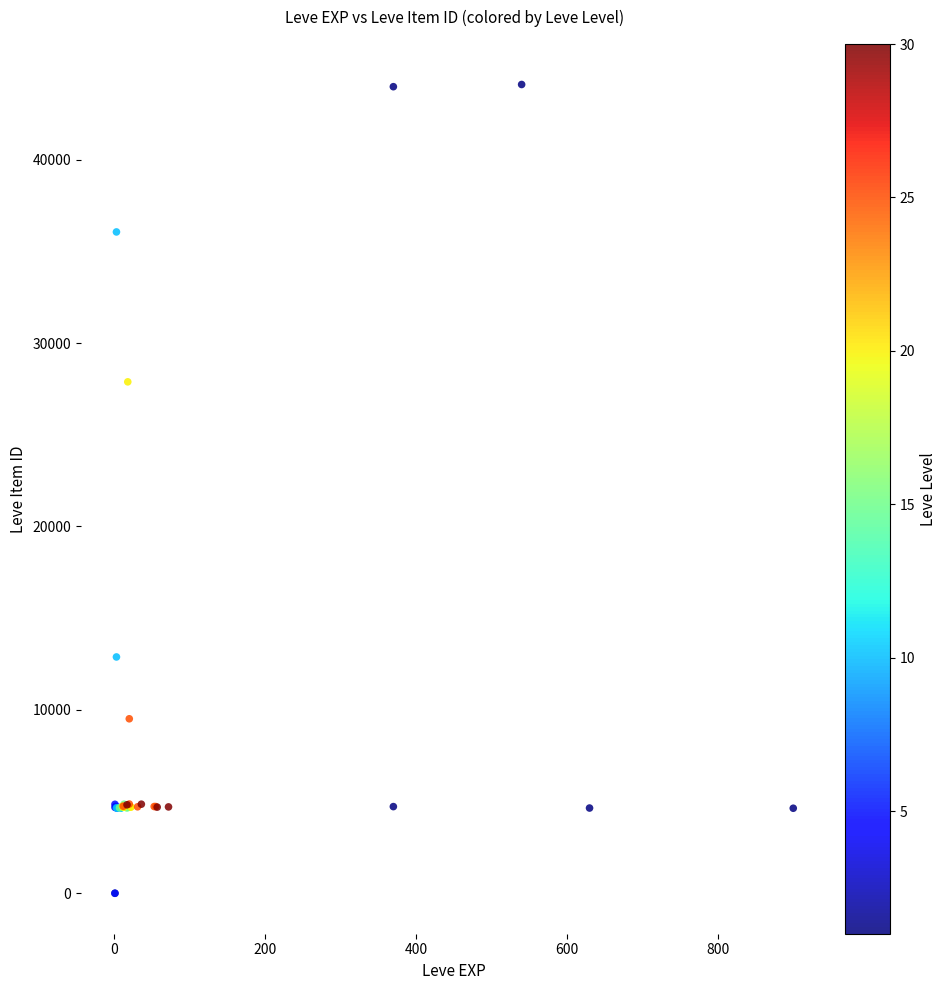

What Y value in the scatter plot is closest to 22048?

27884